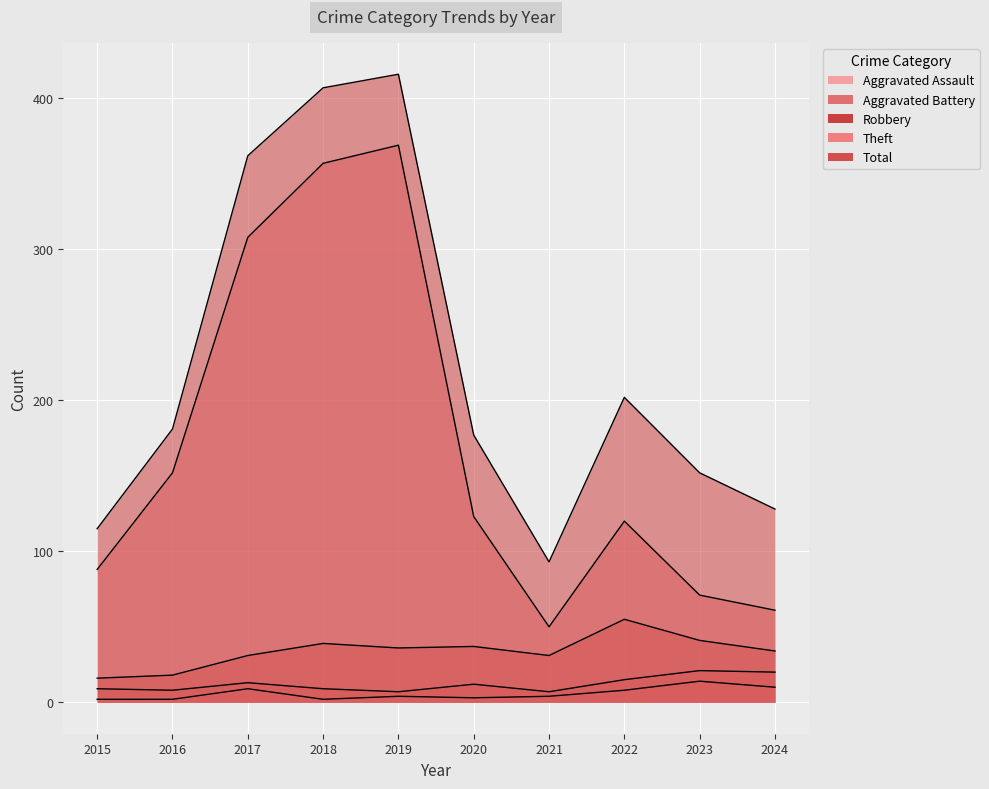

What is the smallest value displayed?

2